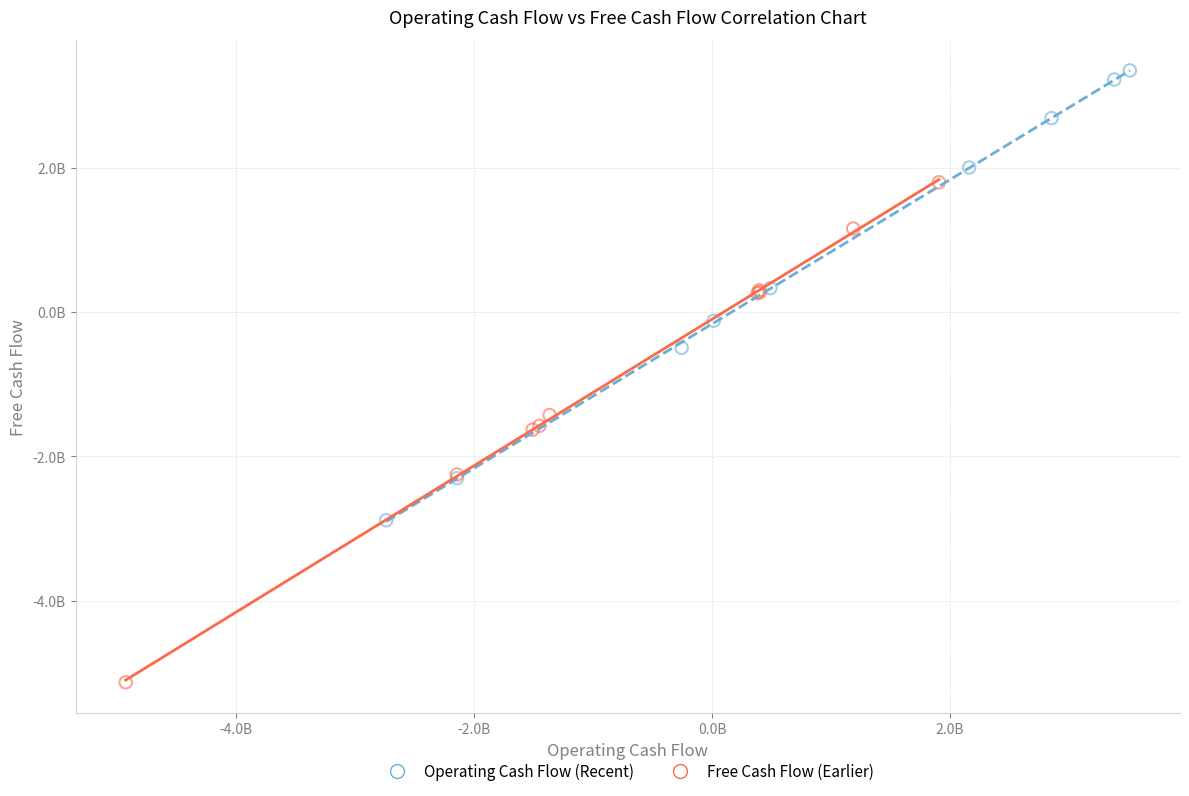

What are all the series names shown in the legend?

Operating Cash Flow (Recent), Free Cash Flow (Earlier)